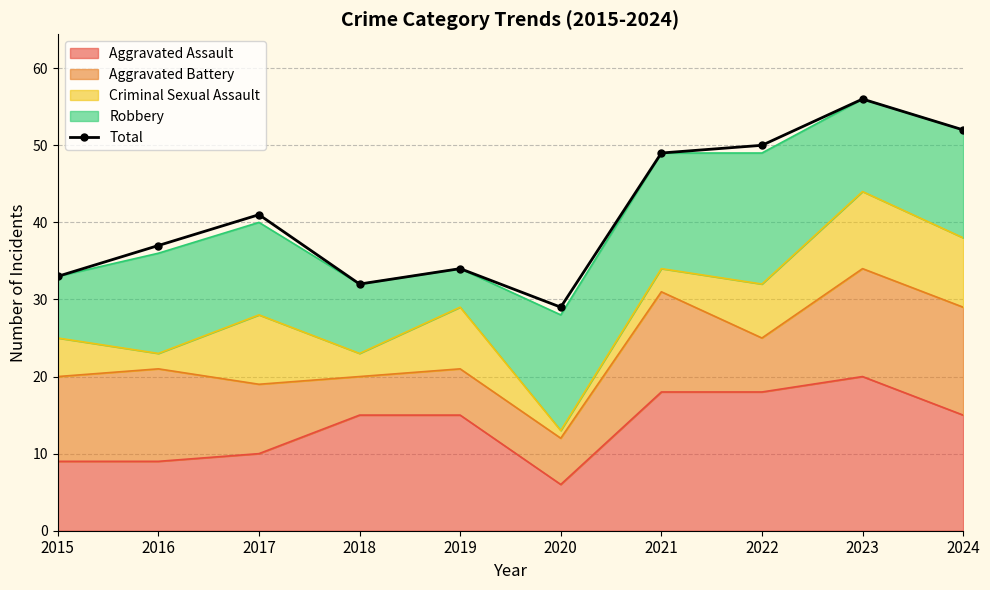

Where does the data first go above 41?

2021